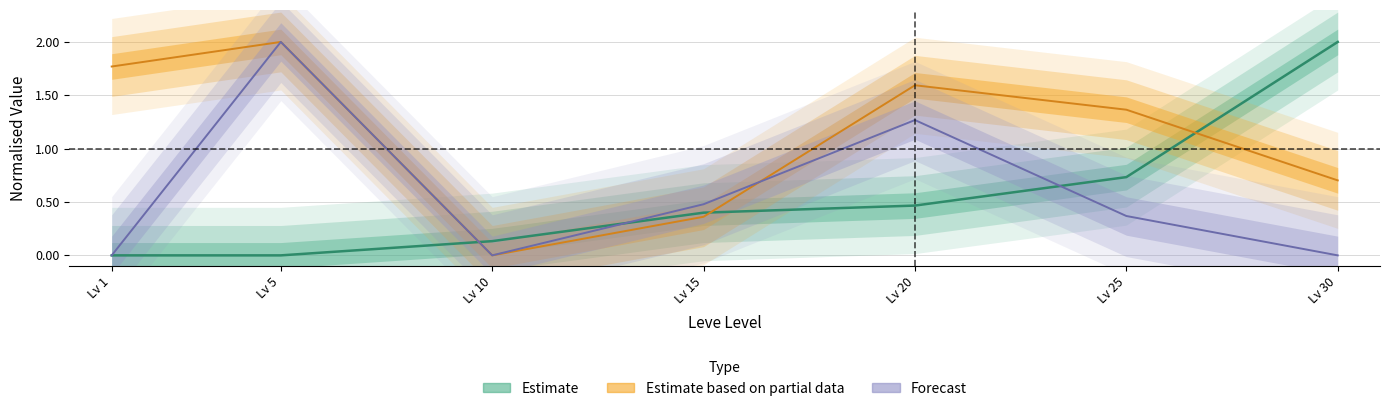

What are all the series names shown in the legend?

Estimate, Estimate based on partial data, Forecast